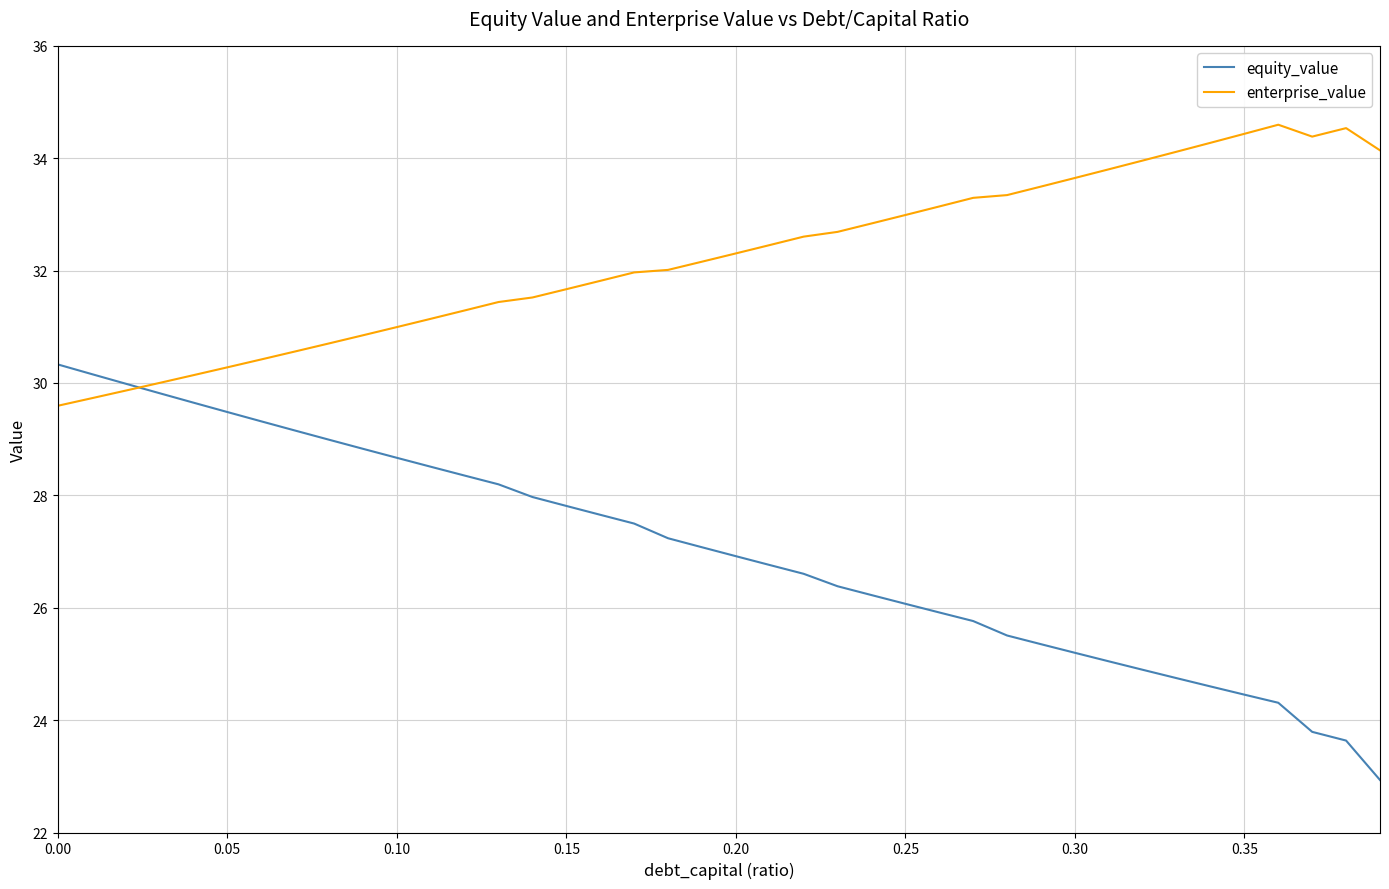

What is the difference between the second highest and minimum values in the enterprise_value series?

4.9